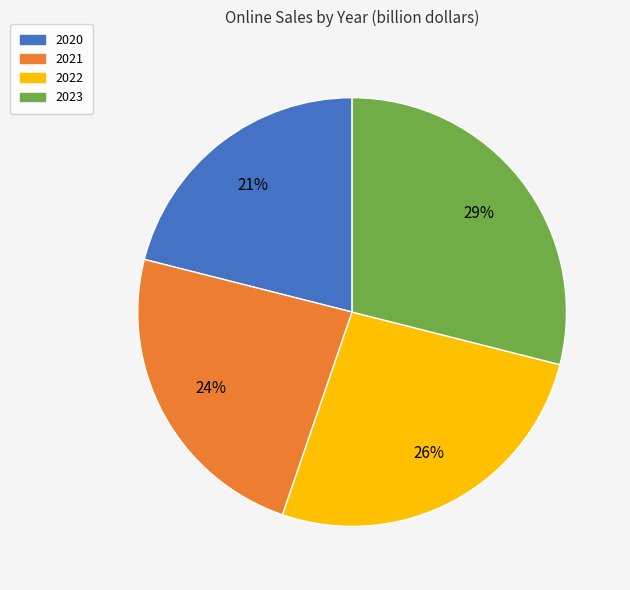

To the nearest percent, what is the difference between the 2021 and 2023 slice percentages?

5%